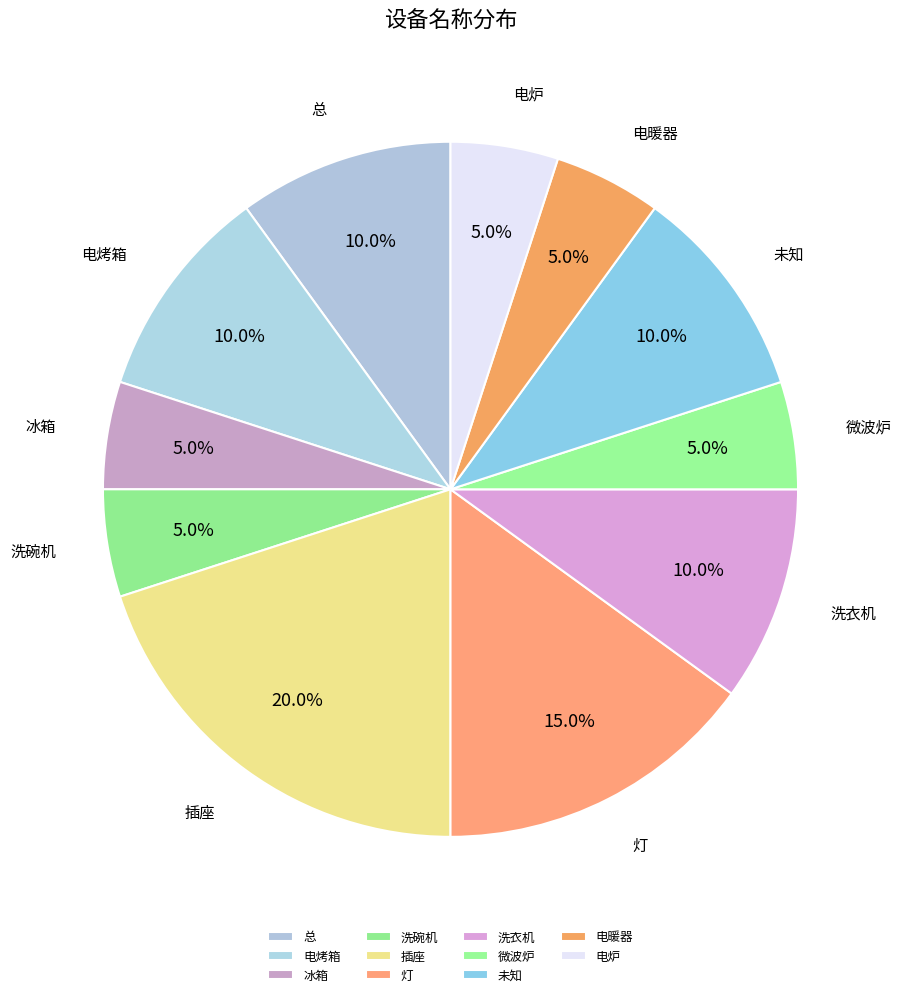

Which slice is the largest?

插座